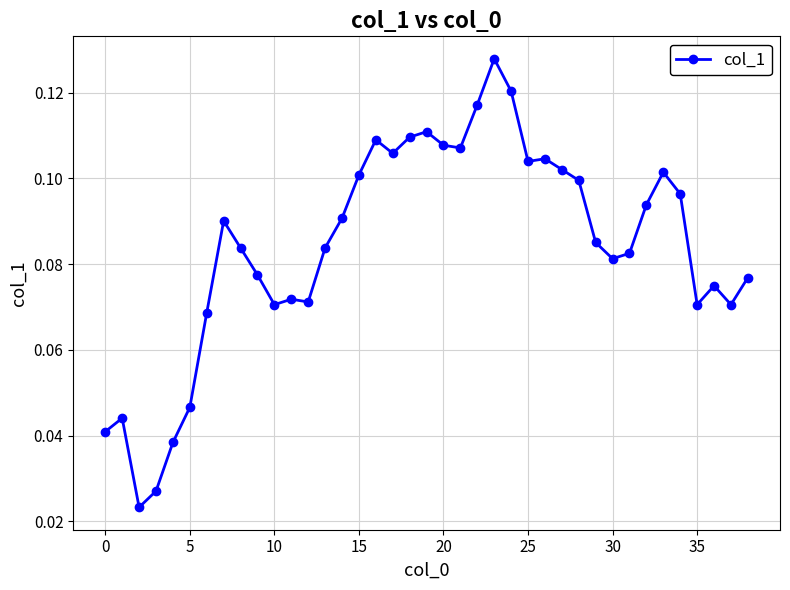

What is the sum of all values?

3.3